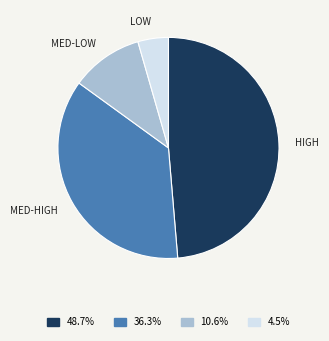

Is there a majority slice in this chart?

No